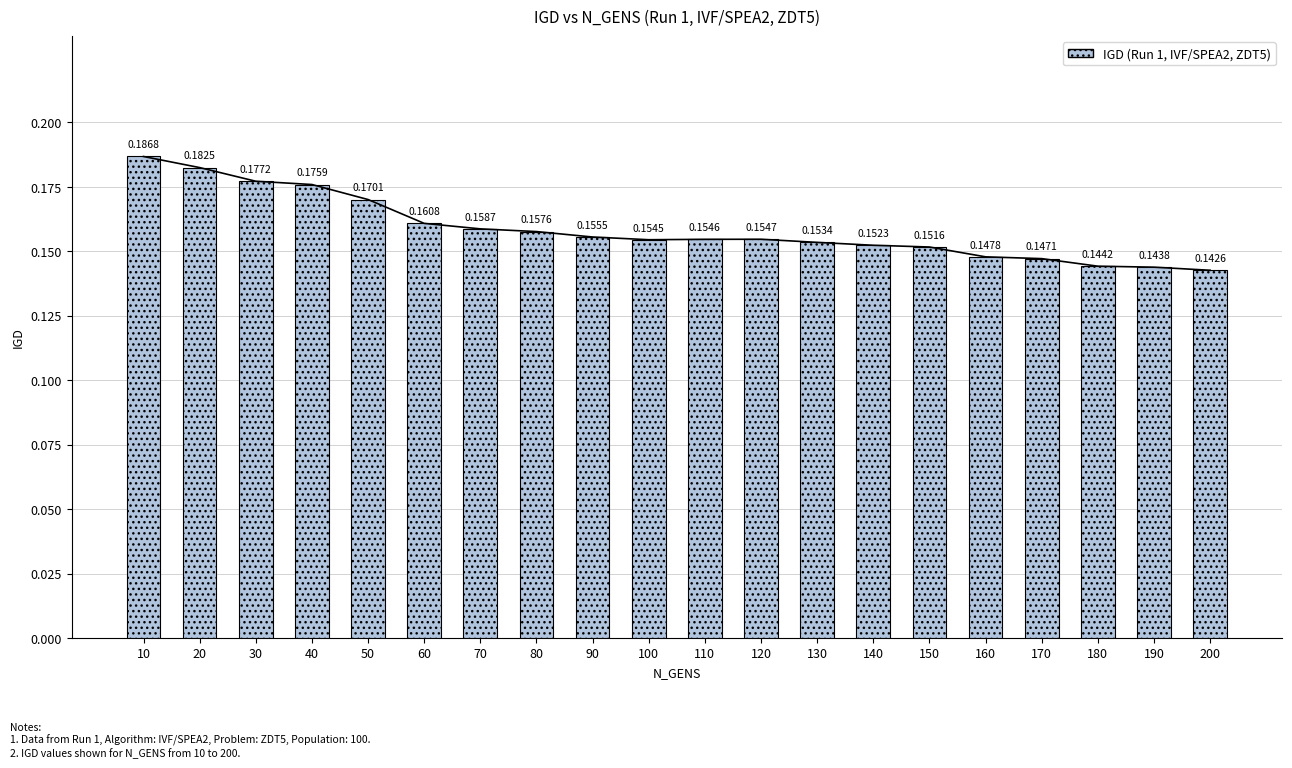

Rank the categories by value from highest to lowest.

10, 20, 30, 40, 50, 60, 70, 80, 90, 120, 110, 100, 130, 140, 150, 160, 170, 180, 190, 200